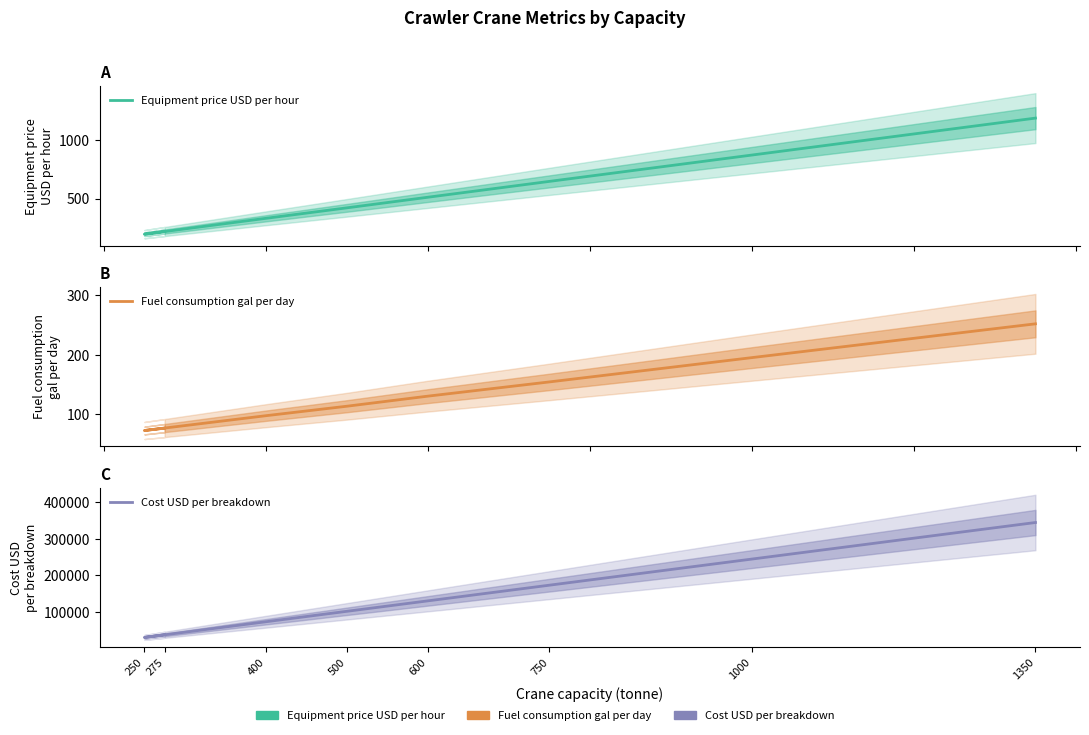

How many data points in Cost USD per breakdown are above 130497?

3